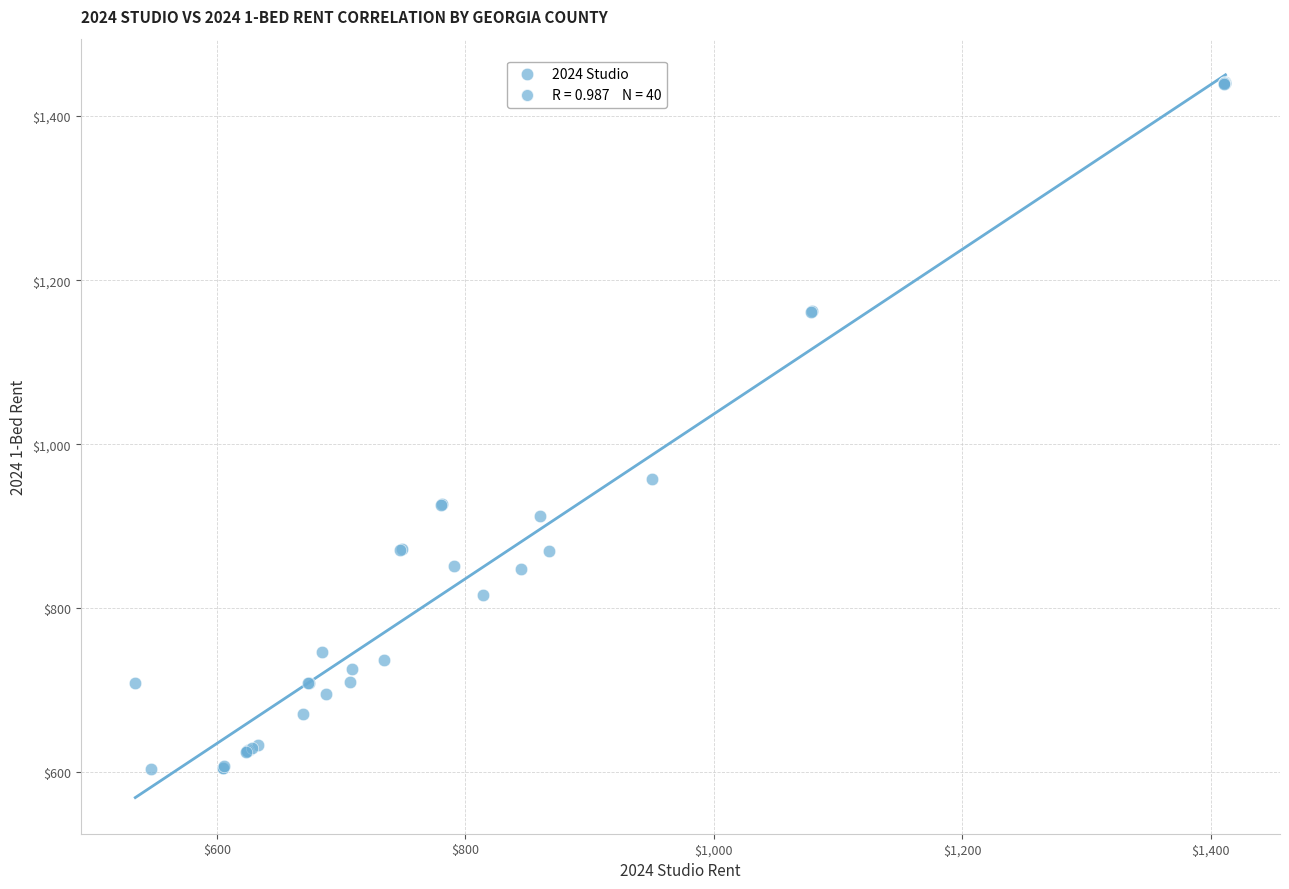

What Y value in the scatter plot is closest to 1022?

957.5